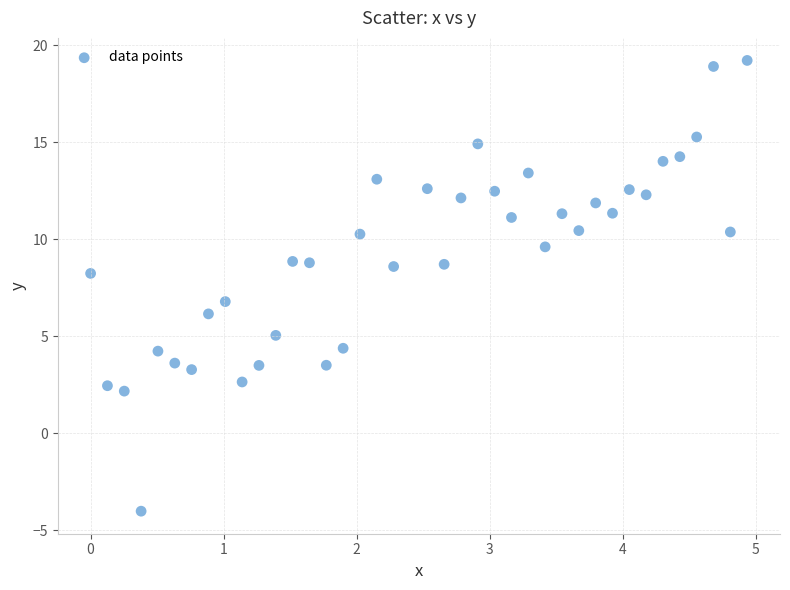

What is the range of Y values (max minus min)?

23.2